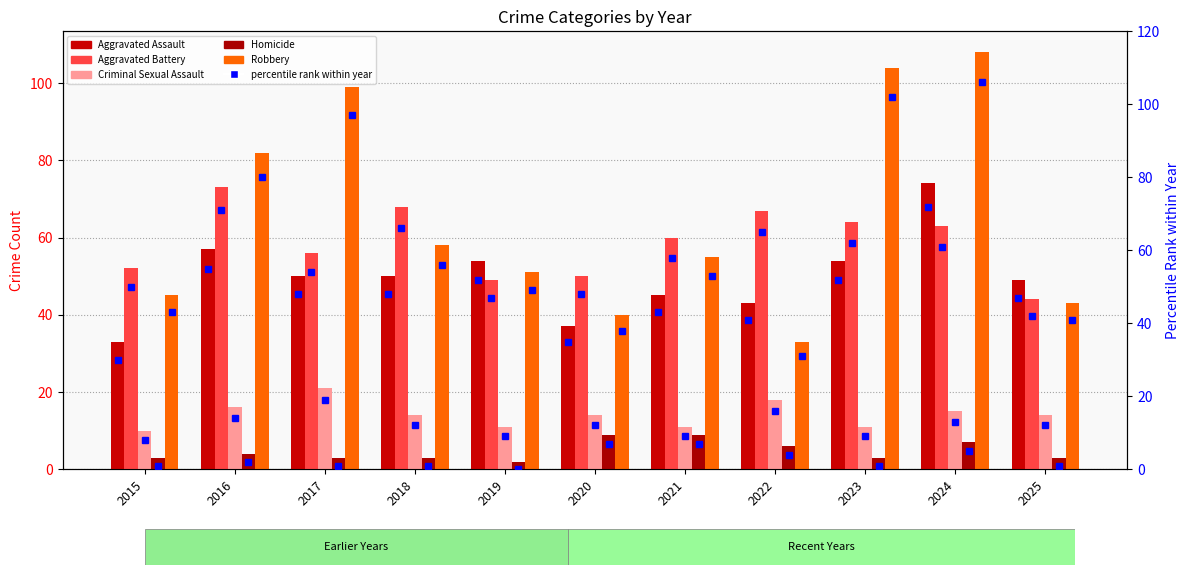

Which series has the widest spread of values?

Robbery